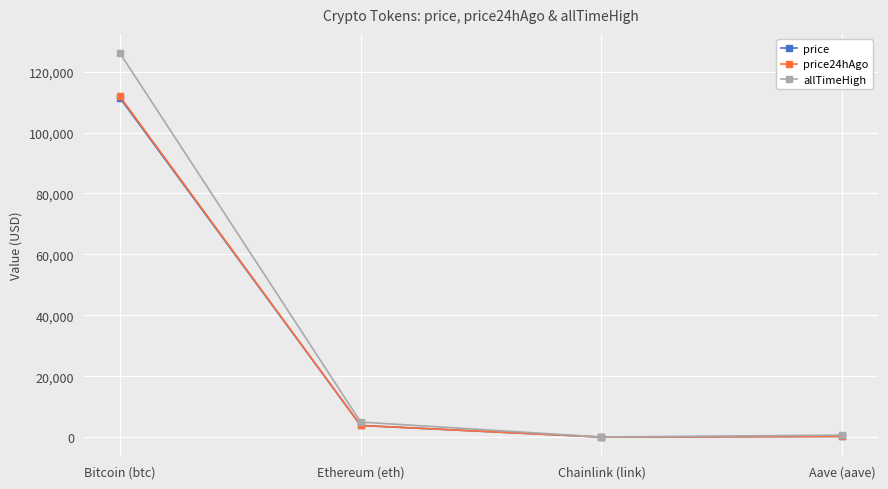

Does the chart display data point markers on the line(s)?

Yes